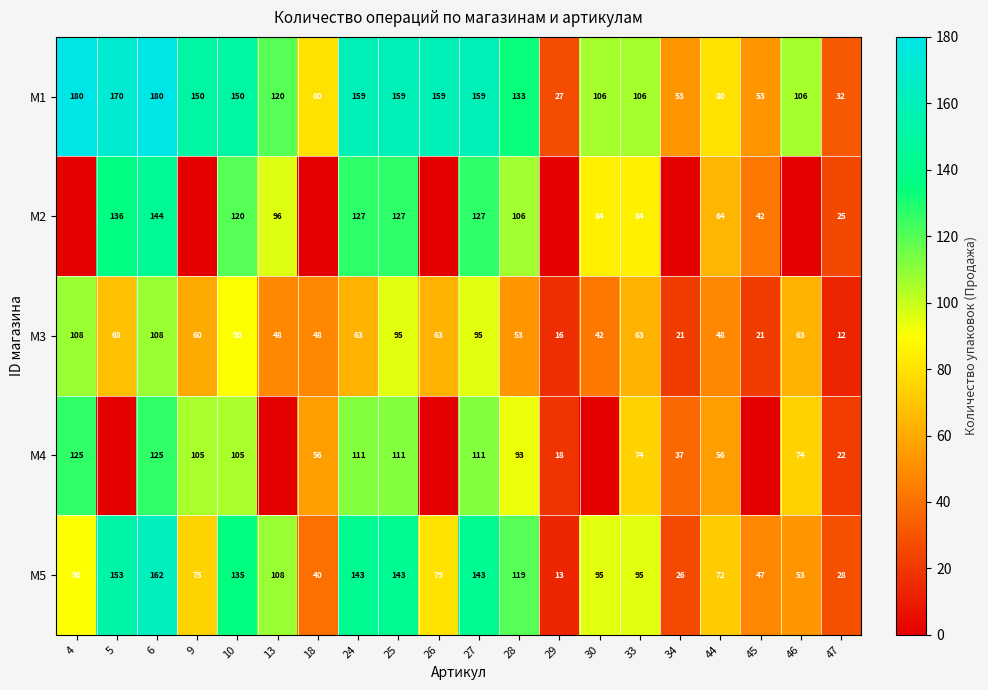

Where does the M1 series first go above 133?

4